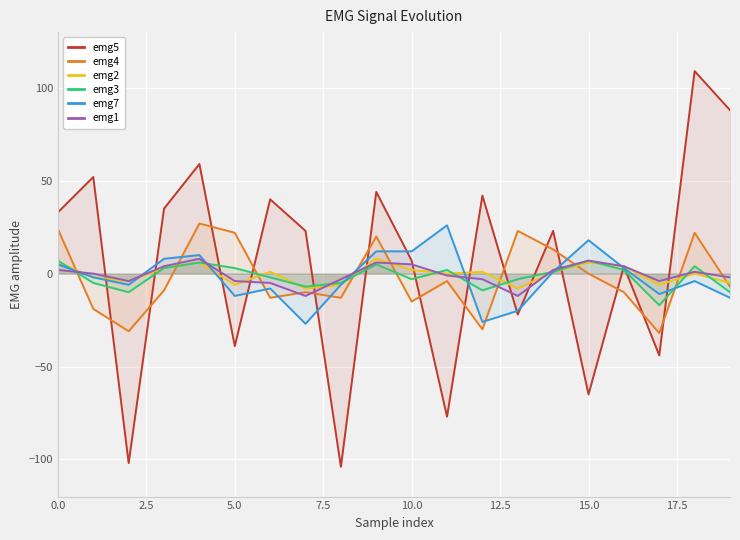

What is the minimum value for emg7?

-27